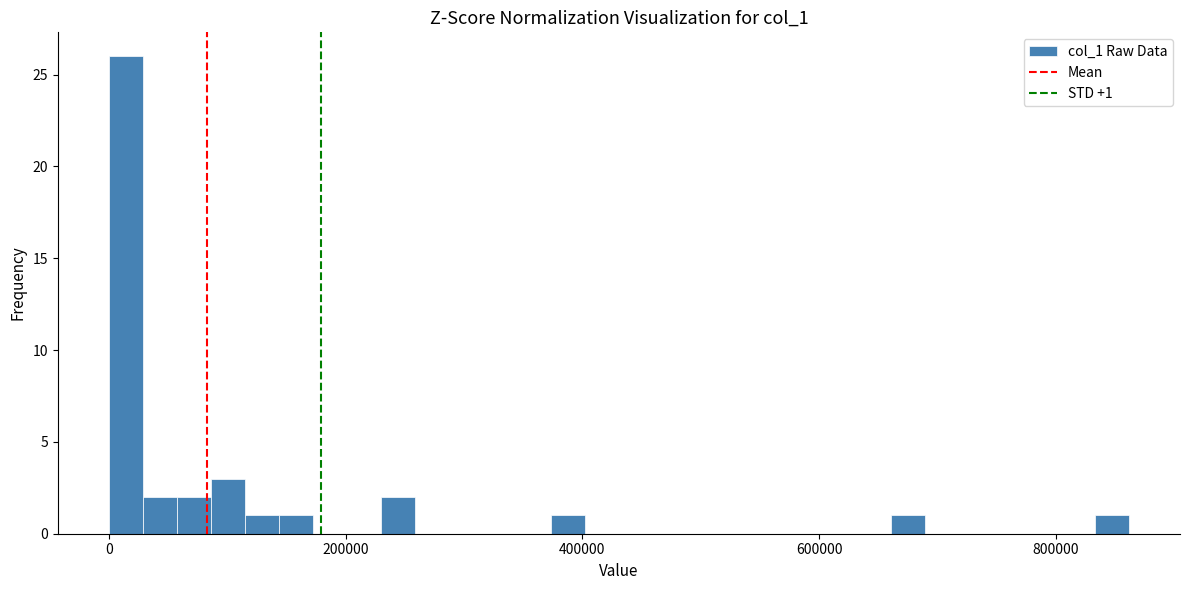

Read against the x-axis, roughly where is the centre of the tallest bar?

20000